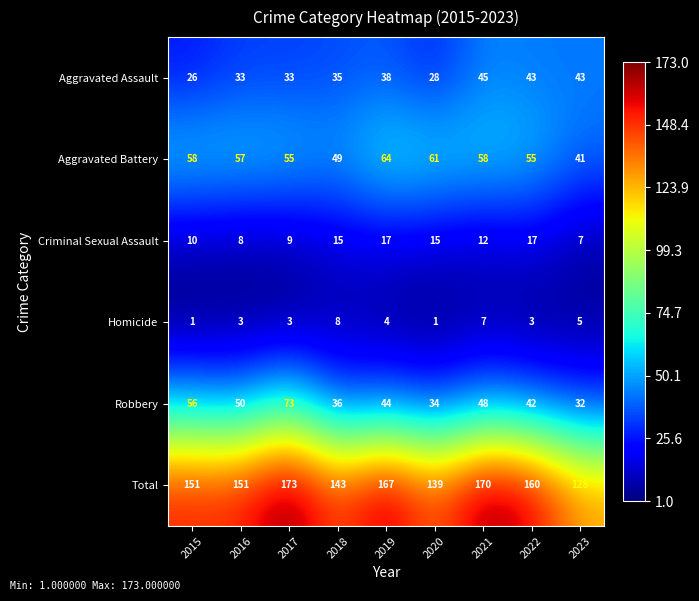

At which category is the sum across all series the highest?

2017